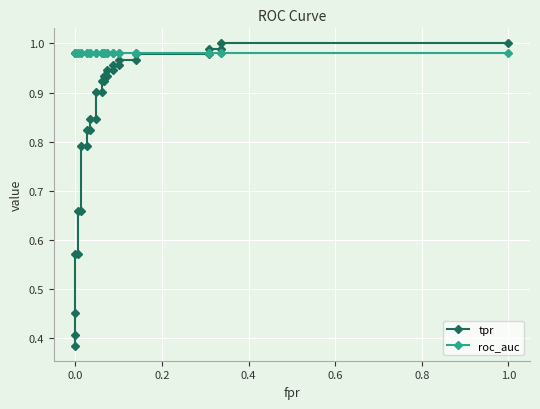

Which series ends up on top after the final intersection of tpr and roc_auc?

tpr